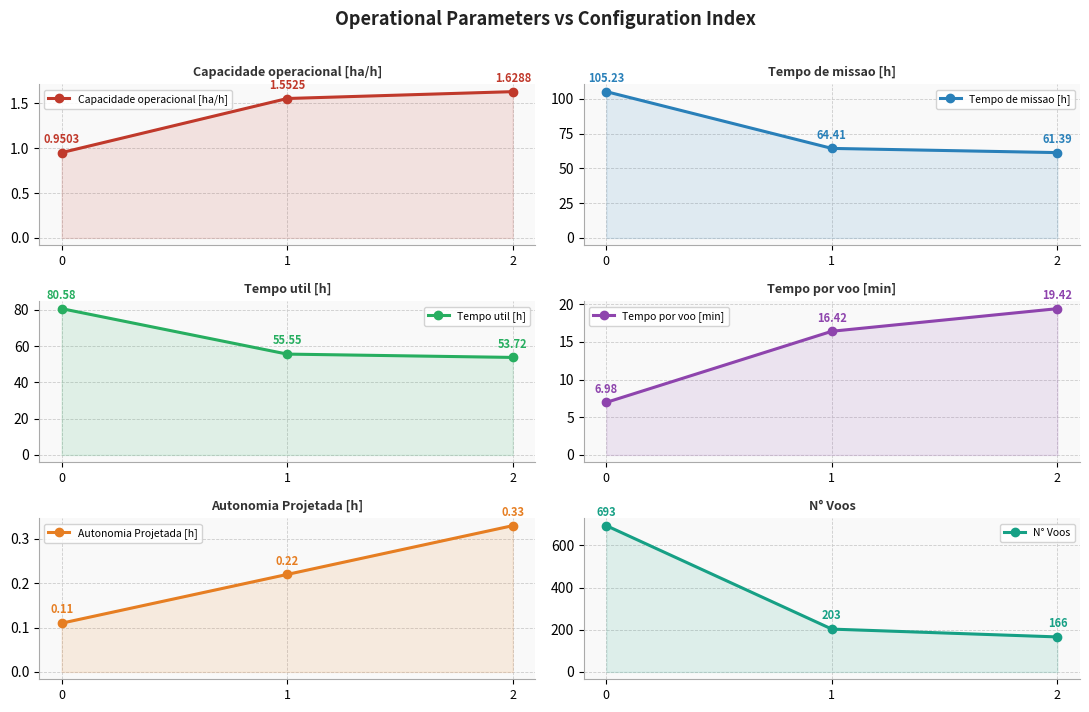

What are all the series names shown in the legend?

Capacidade operacional [ha/h], Tempo de missao [h], Tempo util [h], Tempo por voo [min], Autonomia Projetada [h], N° Voos